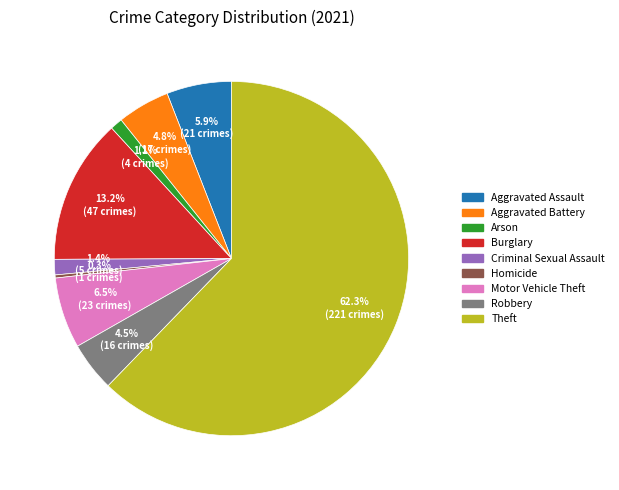

What percentage is NOT represented by Homicide?

99.7%